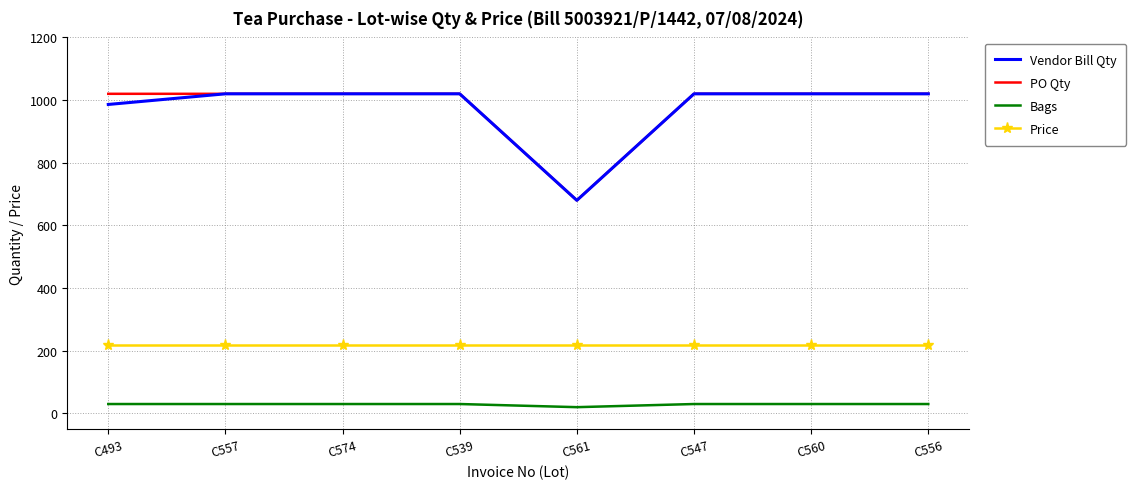

What is the total value across all series at C574?

2288